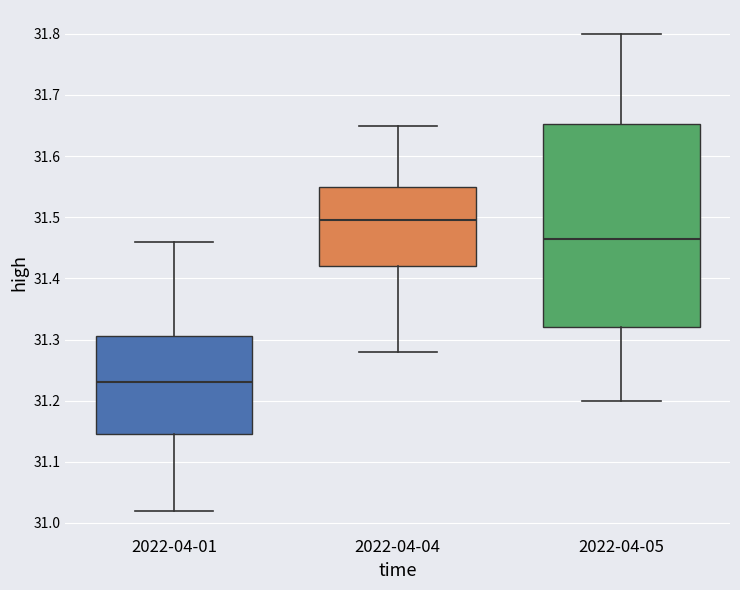

Where is the upper edge of the box for 2022-04-05 on the y-axis? The values are not printed on the chart, so give them approximately, as read against the axis.

31.65